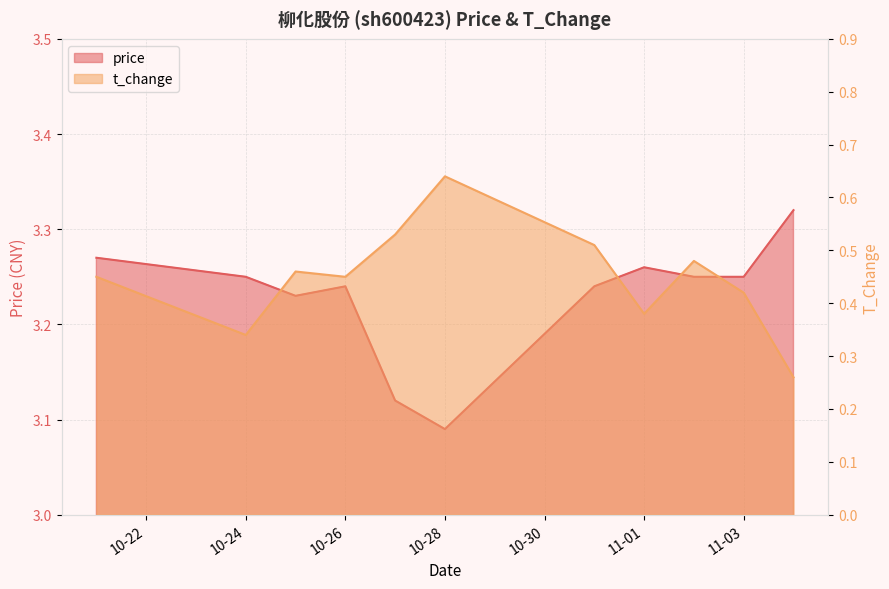

Which series has the largest range (max minus min)?

t_change